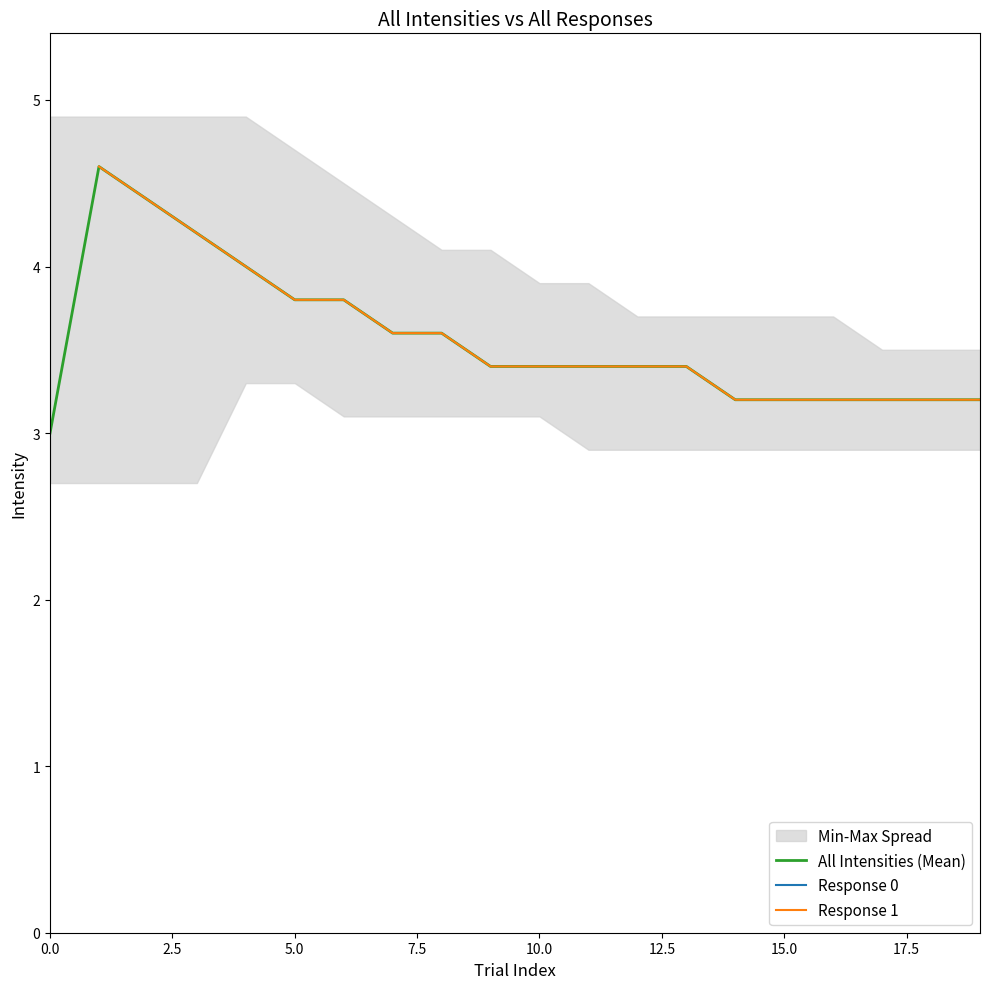

What is the minimum value for All Intensities (Mean)?

3.0